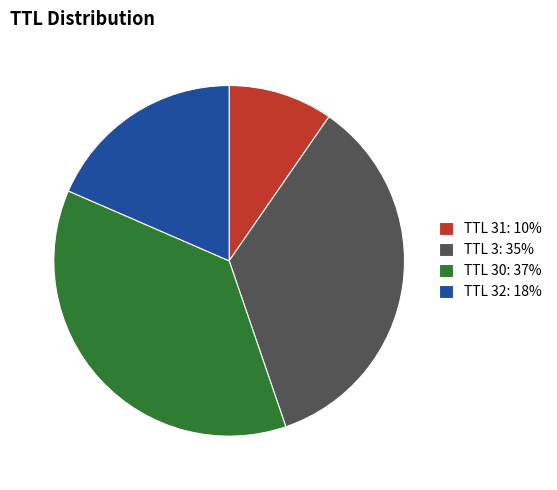

Does TTL 32: 18% account for over 50% of the chart?

No